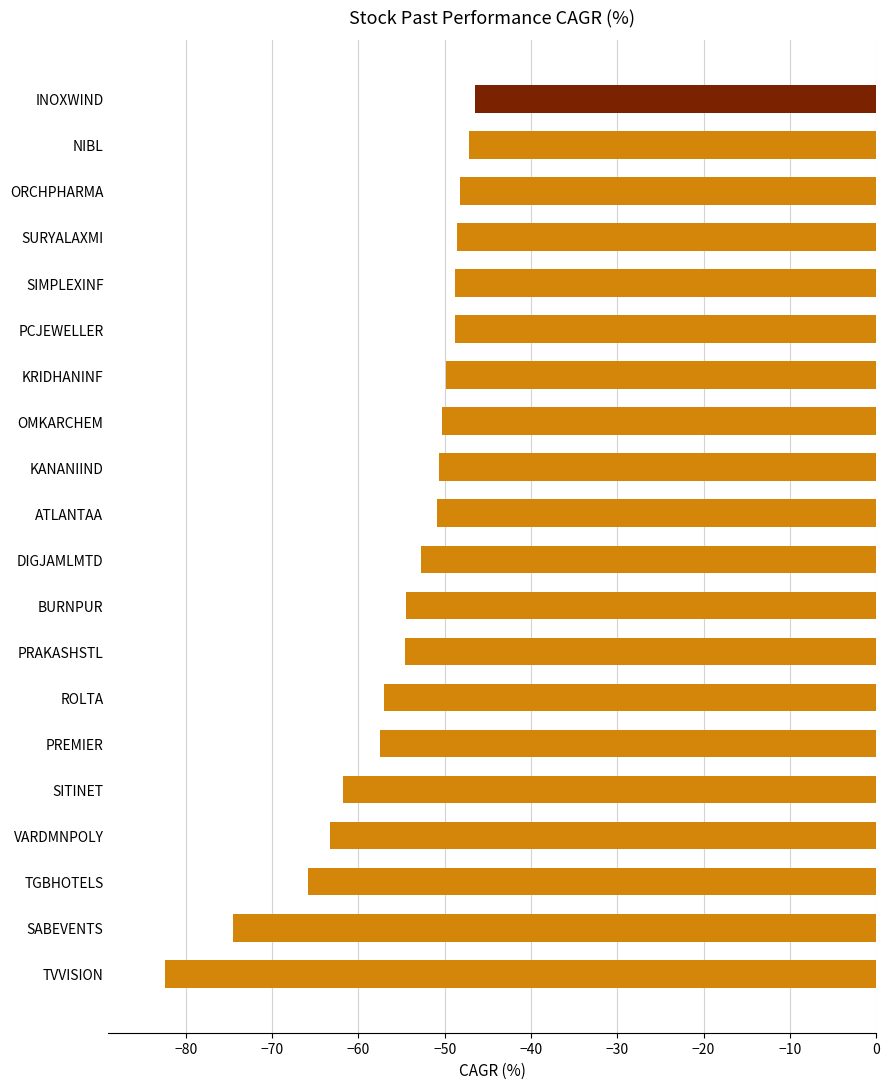

Which category has the lowest value across all series?

TVVISION